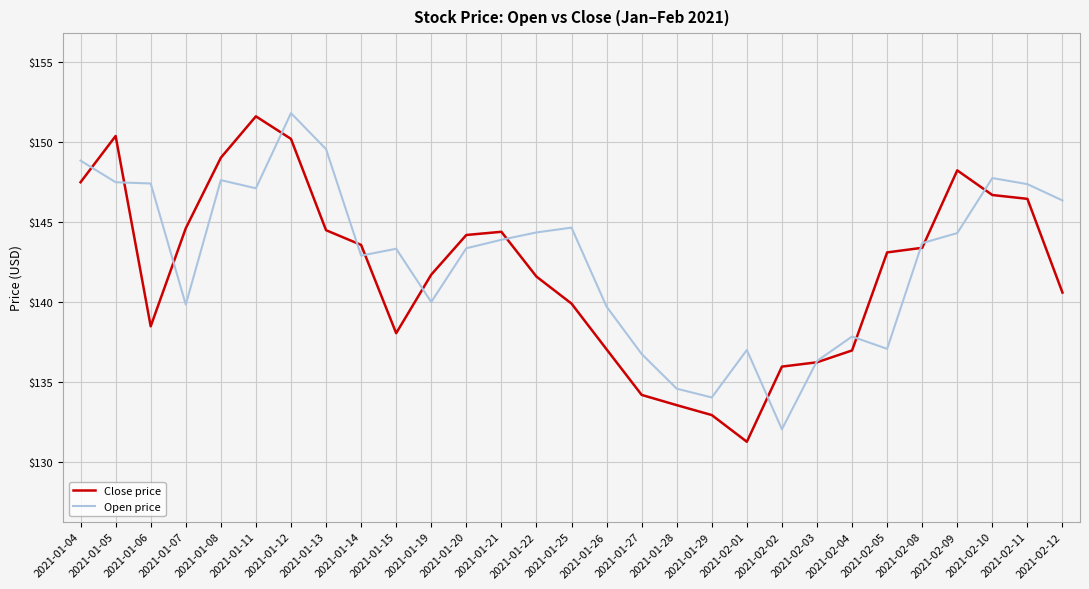

What is the spread (max minus min) of values at 2021-02-12?

5.8